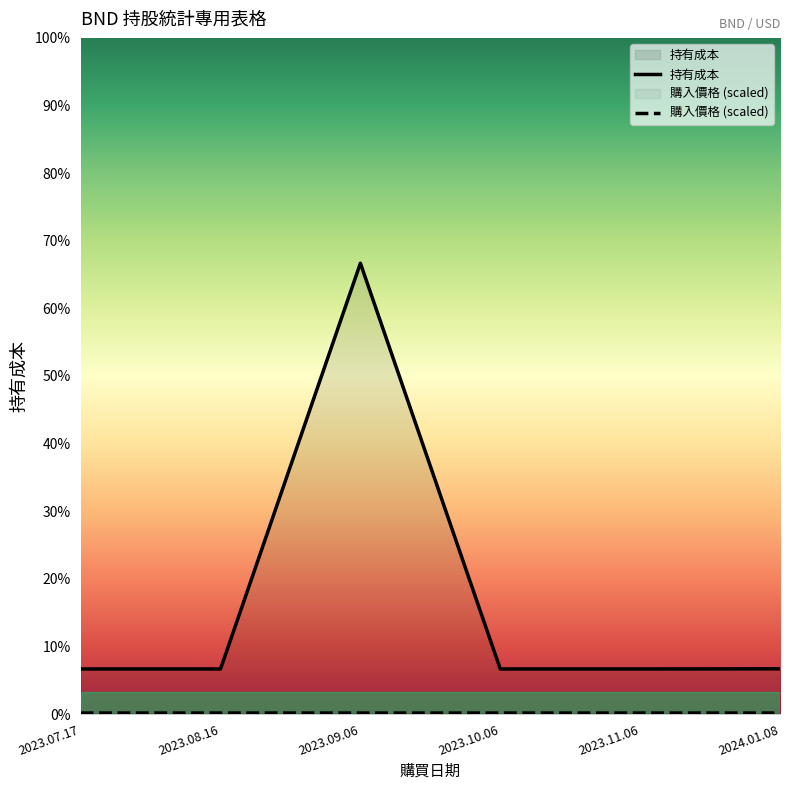

Does the chart have visible grid lines?

No